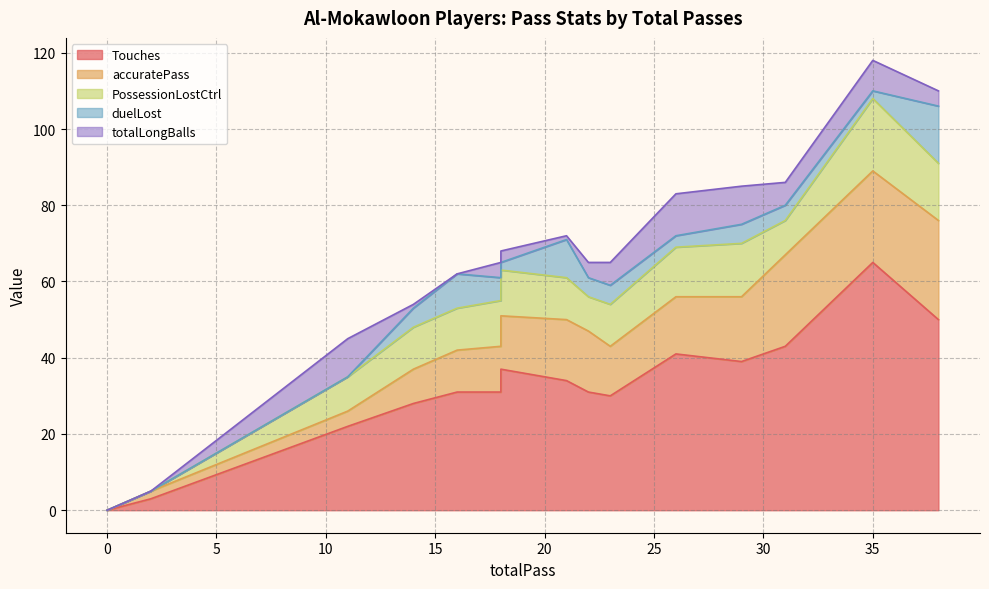

Is it true that Touches equals 30 at 23?

True